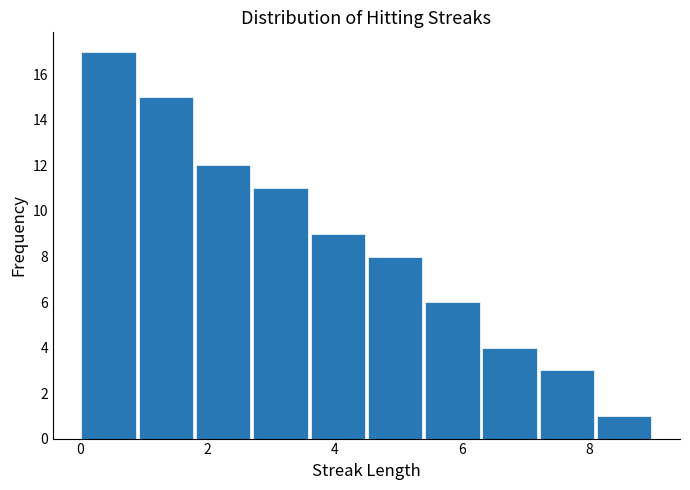

What is the height of the bar covering 3.6 to 4.5 on the x-axis? Neither the bar edges nor the heights are printed on the chart, so give them approximately, as read against the axes.

9